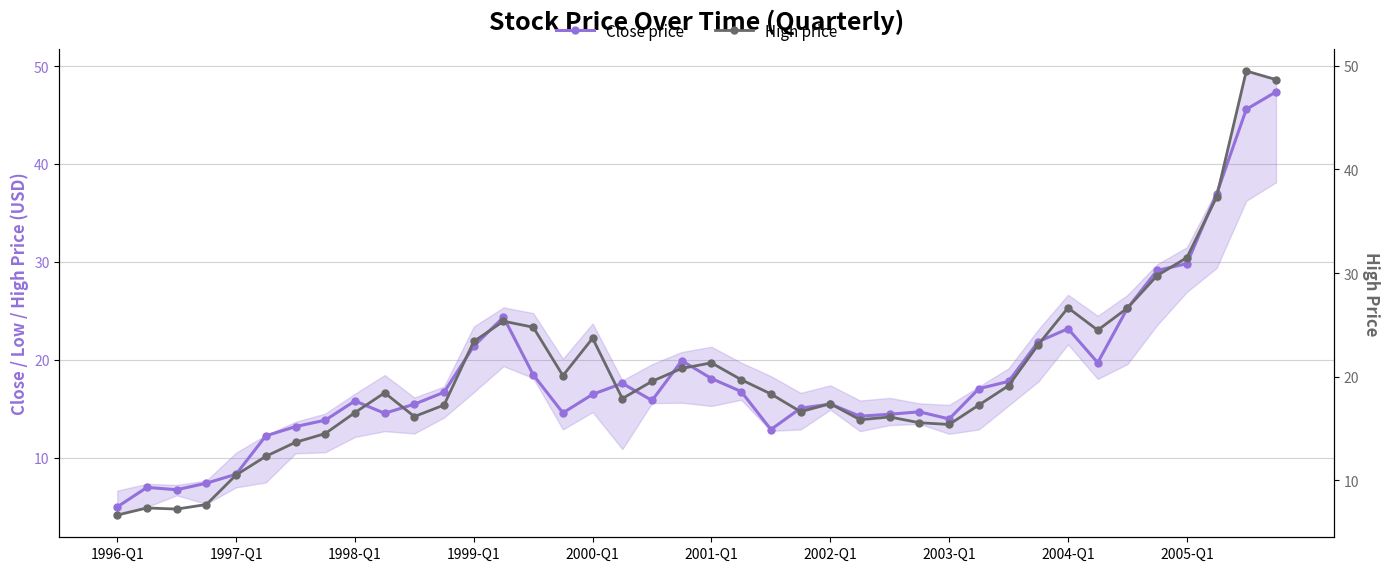

True or false: Close price and High price cross at least once.

False